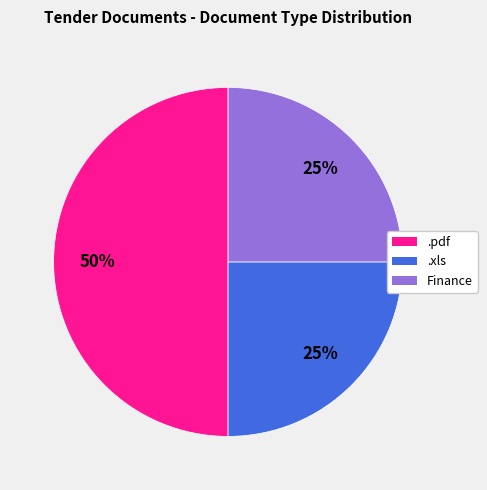

Between Finance and .pdf, which is larger?

.pdf